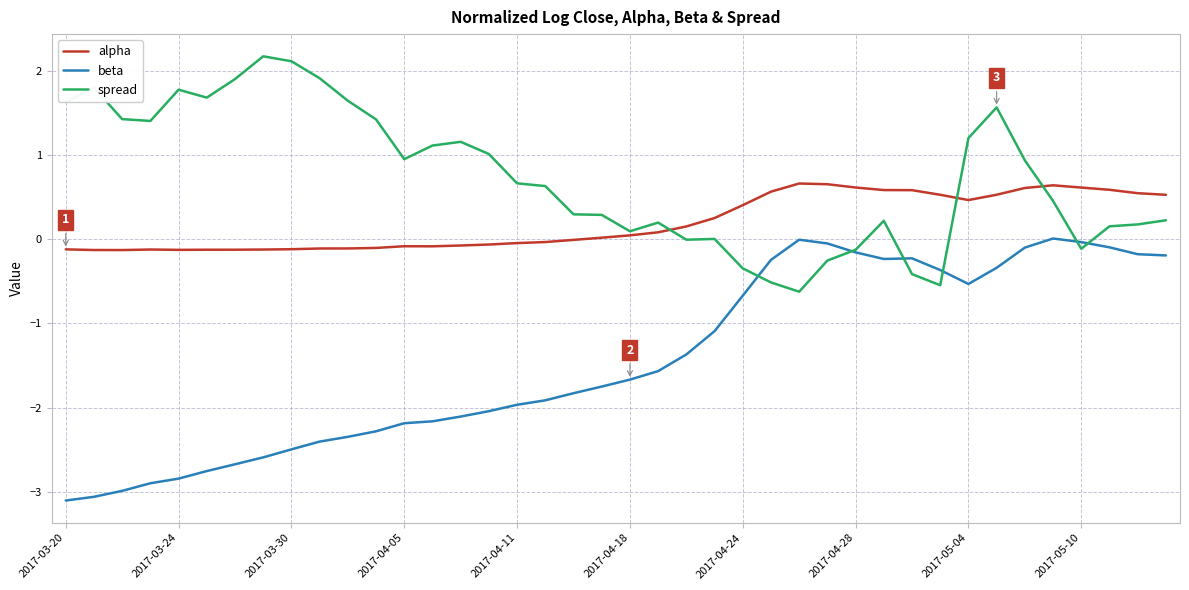

Rank the series by their average value, from lowest to highest.

beta, alpha, spread